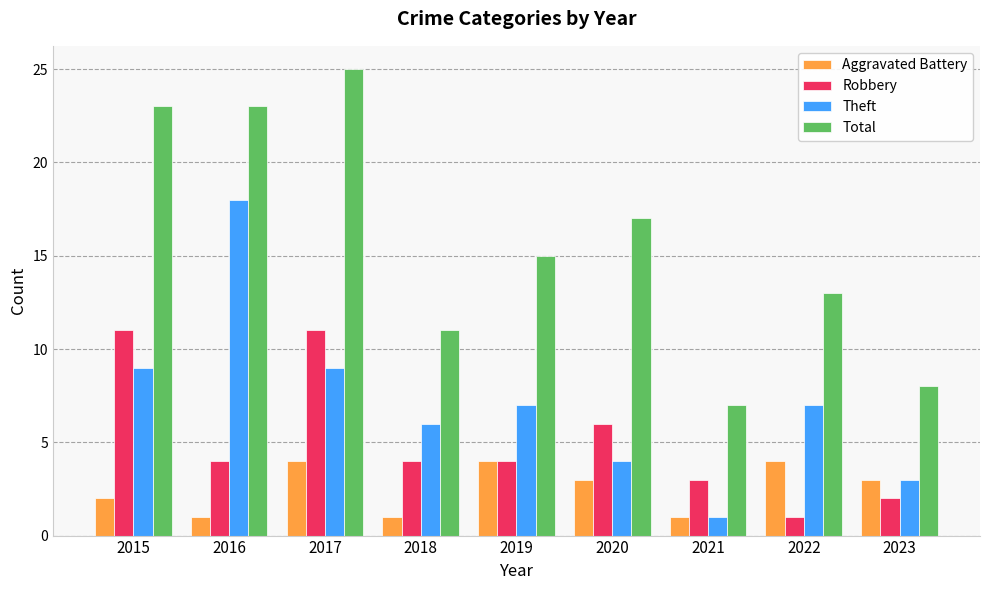

What is the difference between the highest and lowest values at 2020?

14